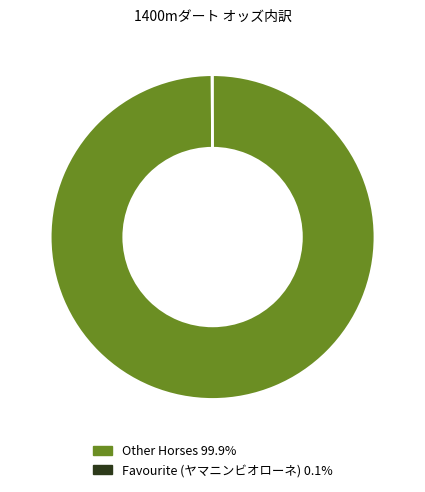

Is there any slice that represents more than half of the pie?

Yes